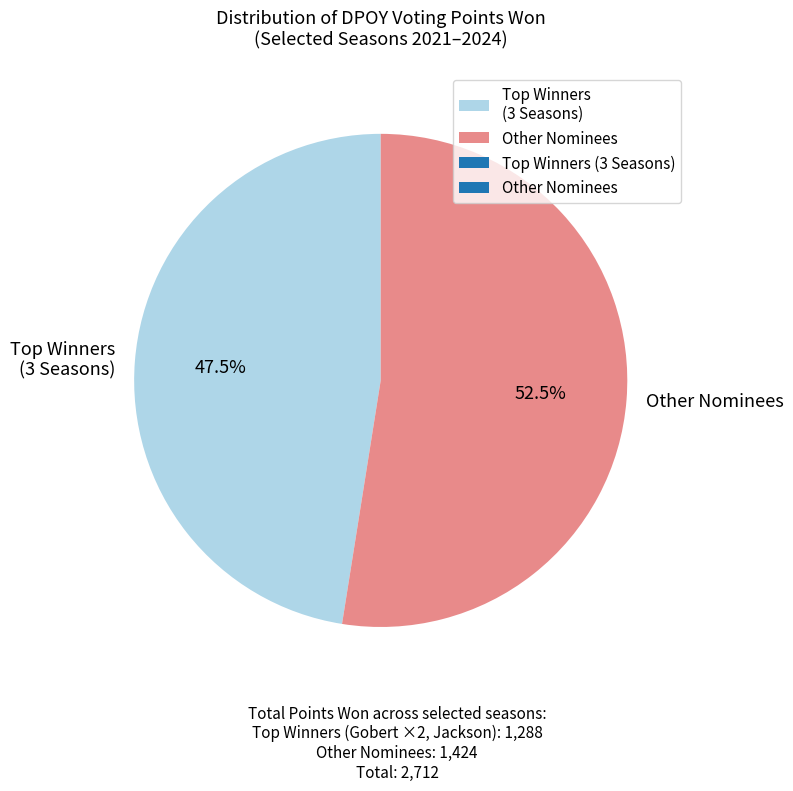

What is the largest slice in the pie chart?

Other Nominees